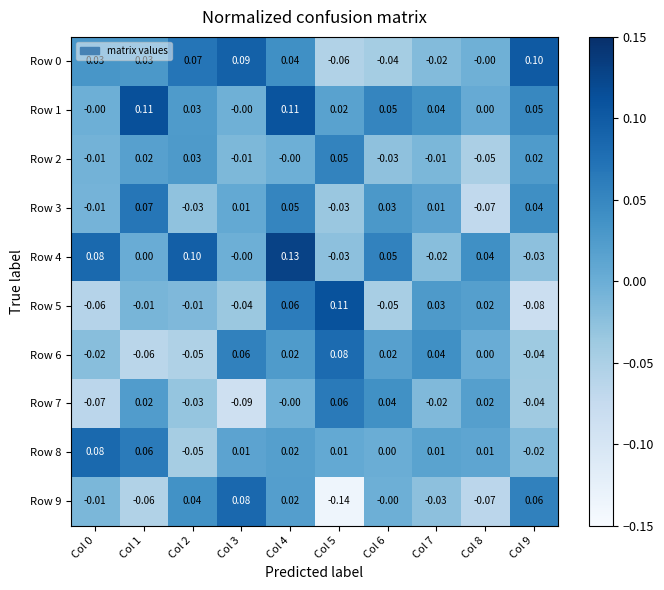

Is the value of Row 3 at Col 9 greater than the value of Row 6 at Col 8?

Yes